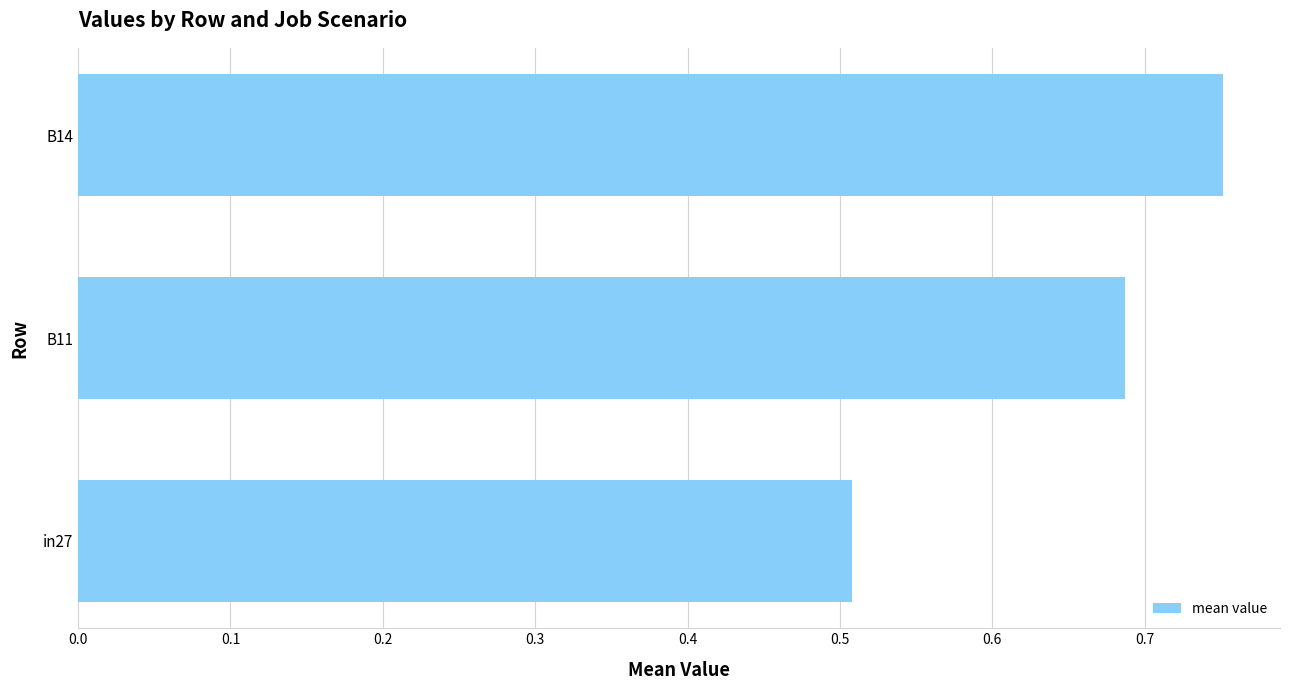

At which label is the value closest to 0?

in27